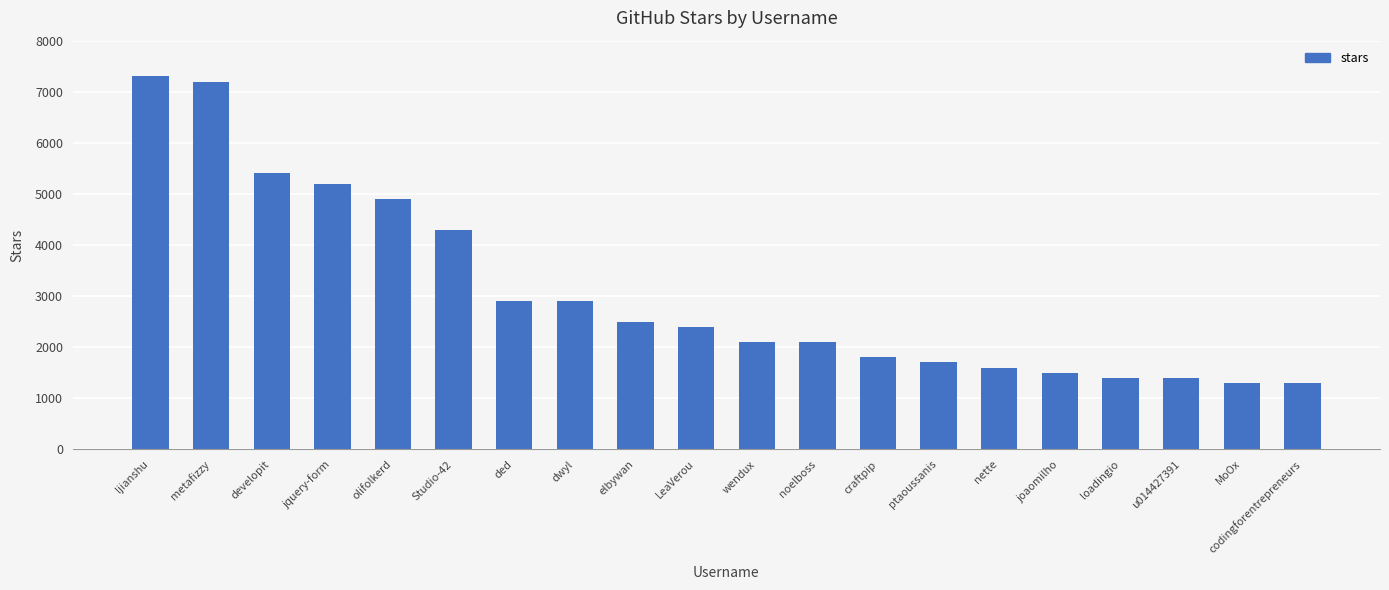

What is the minimum value shown in the chart?

1300